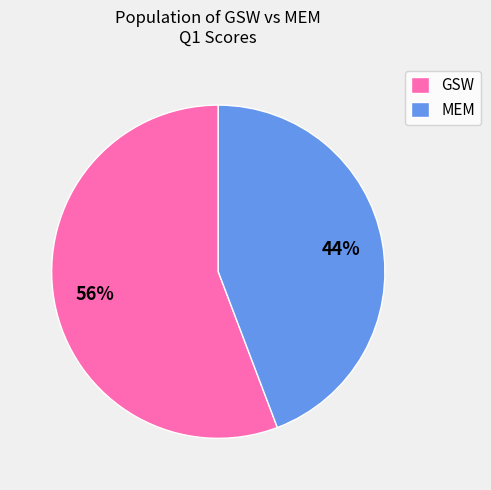

Which has a higher value, GSW or MEM?

GSW